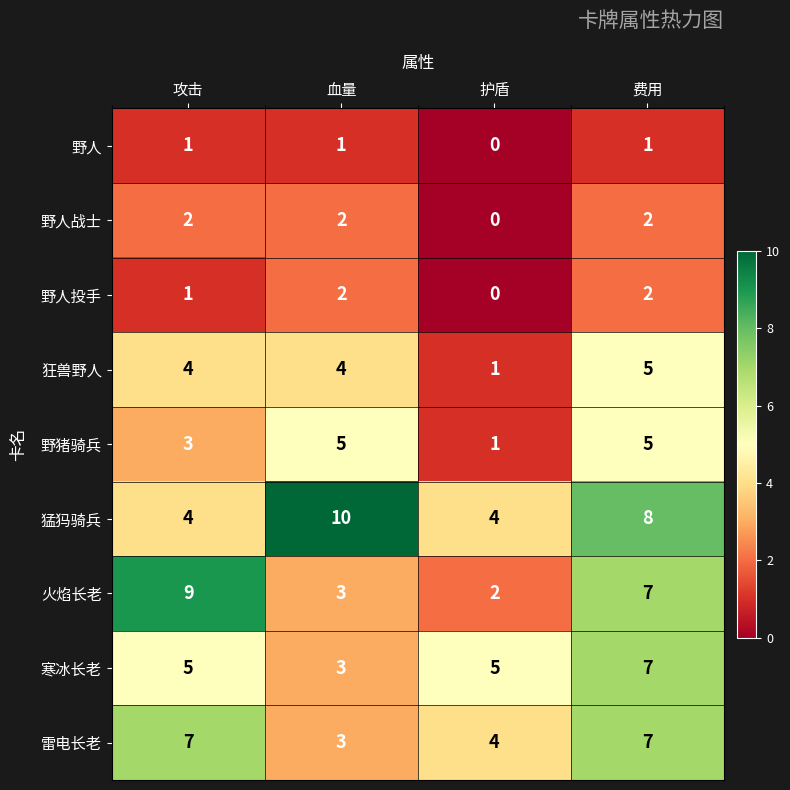

What is the sum of the 寒冰长老 values at 攻击 and 费用?

12